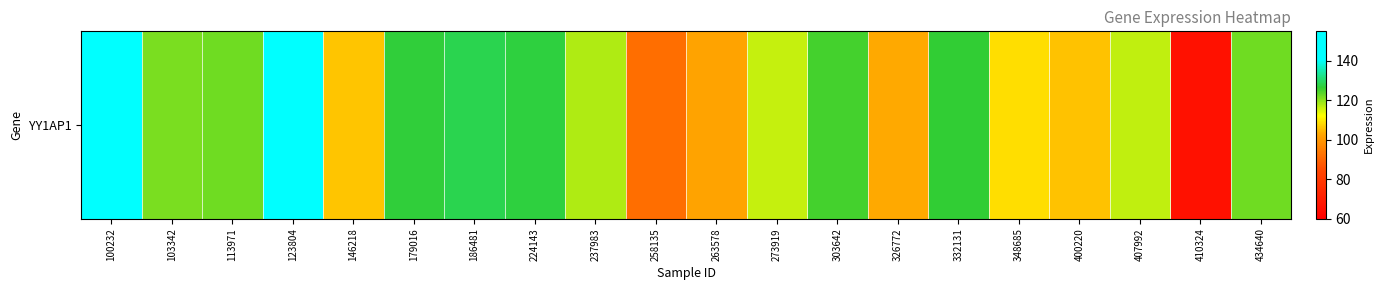

The value at 332131 is 126.5. True or false?

True